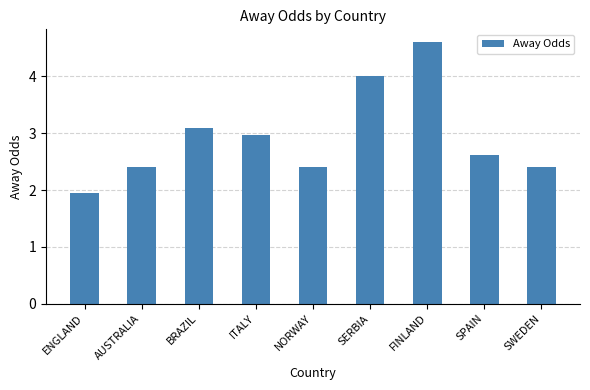

What is the sum of all values?

26.4